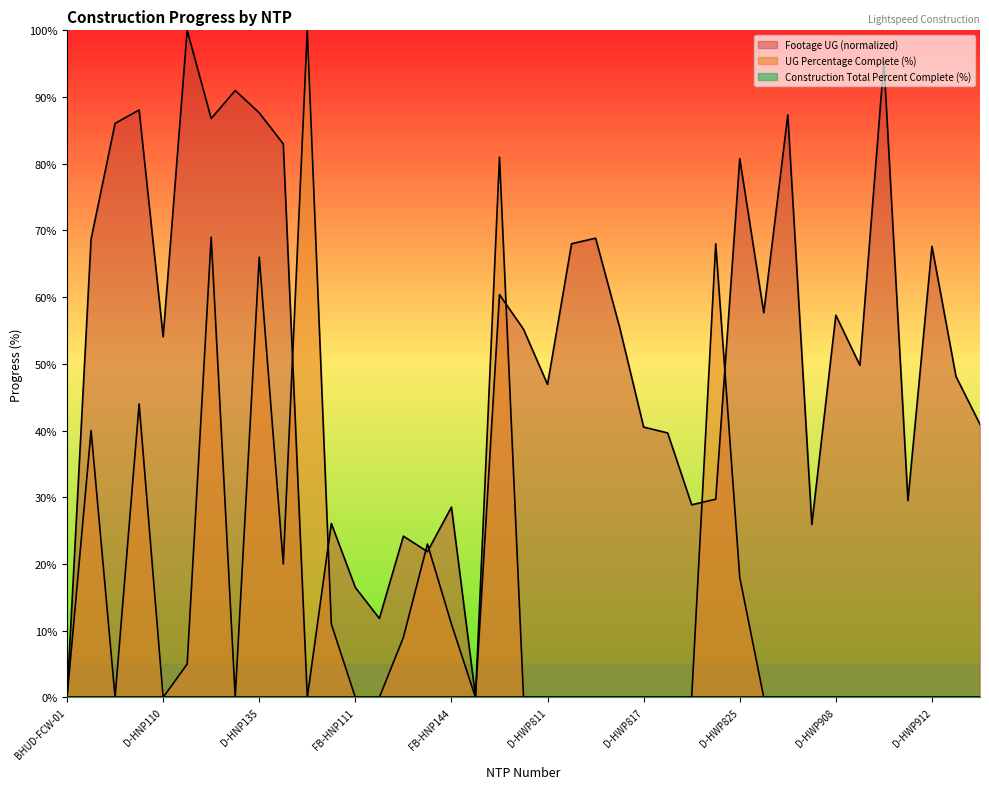

At which category is the sum across all series the highest?

D-HNP114